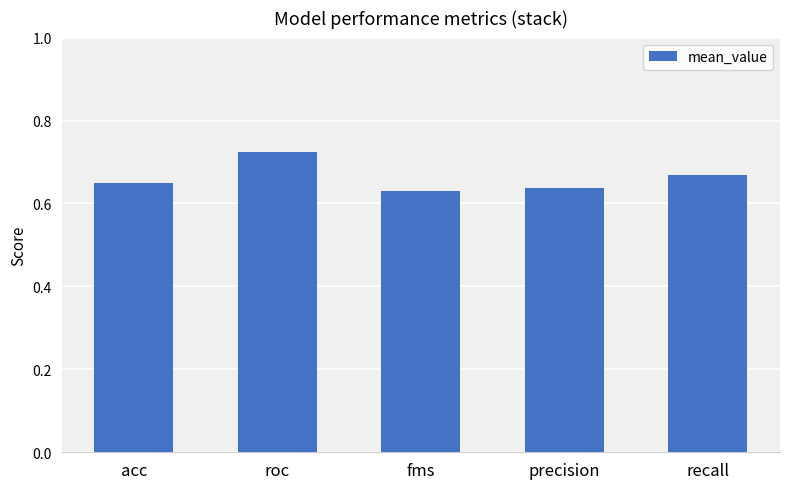

What is the sum of all values?

3.3